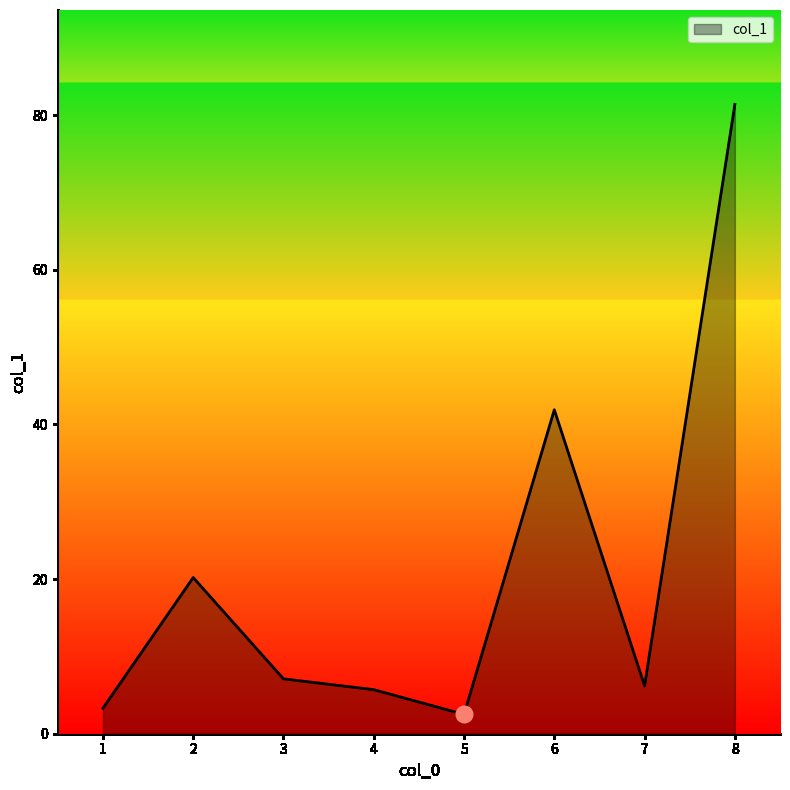

What is the minimum value shown in the chart?

2.5